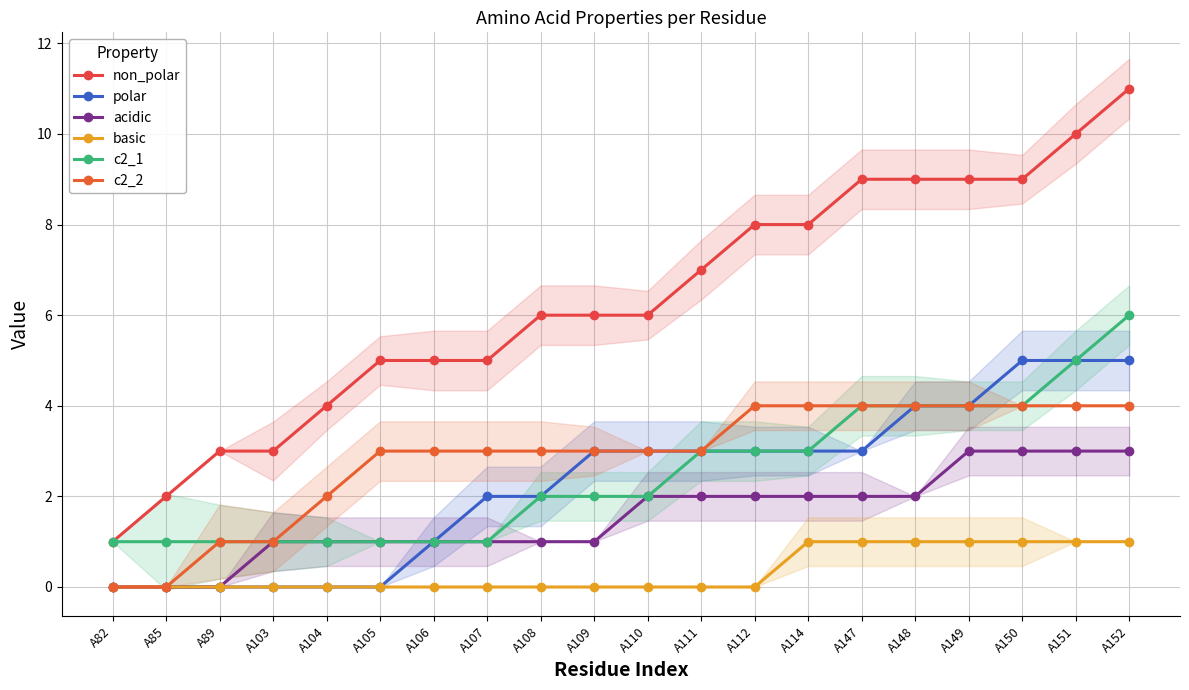

What is the sum of all non_polar values?

126